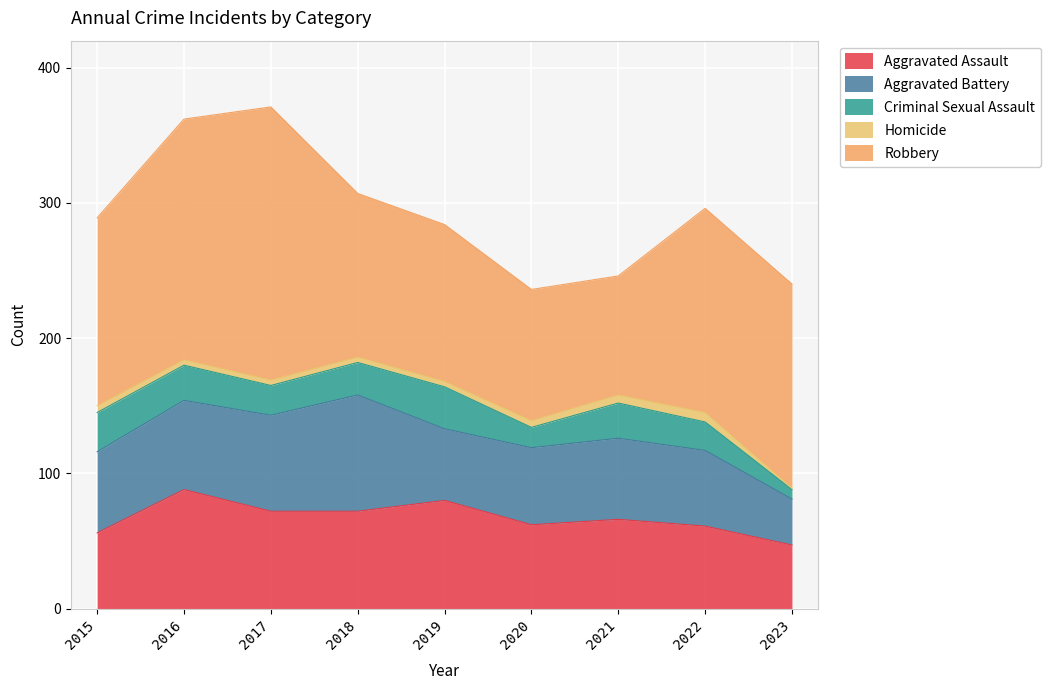

Where does the Homicide series first go above 4?

2015